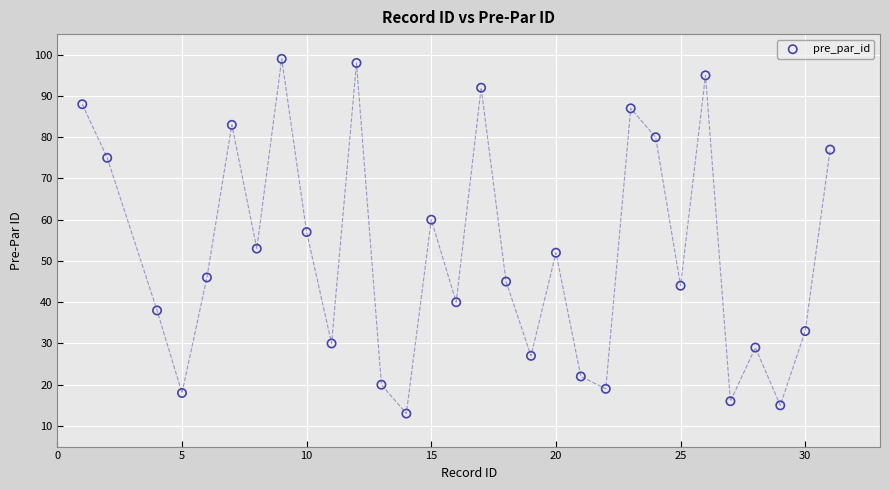

What Y value in the scatter plot is closest to 56?

57